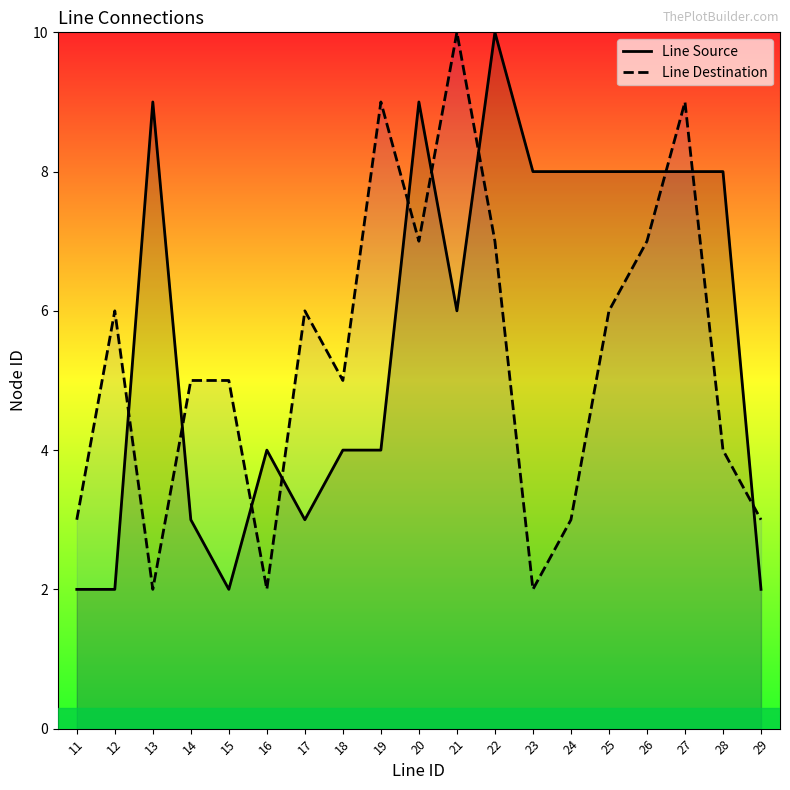

At 20, list the series in order from smallest to largest.

Line Destination, Line Source